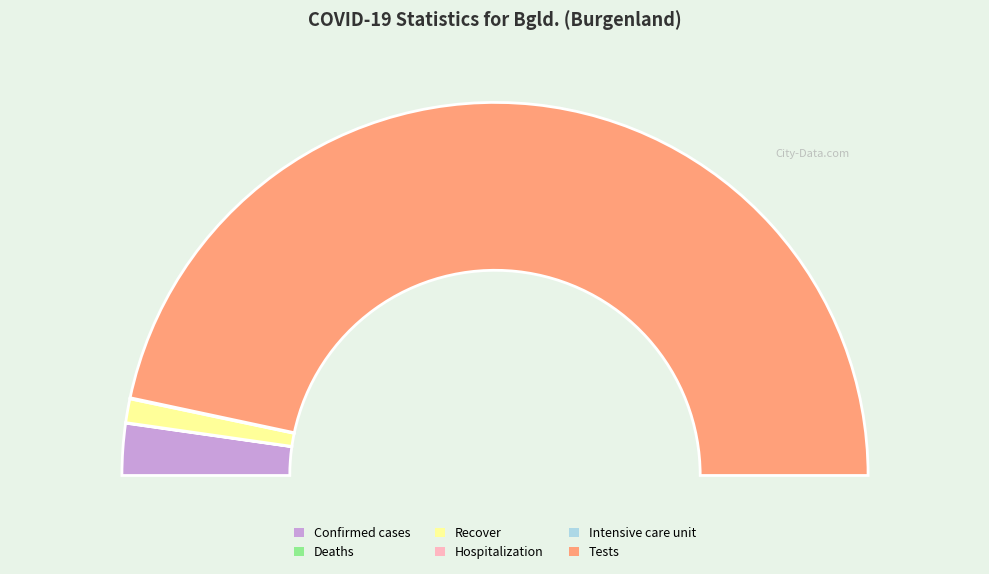

To the nearest percent, what is the difference between the largest and smallest slice percentages?

93%